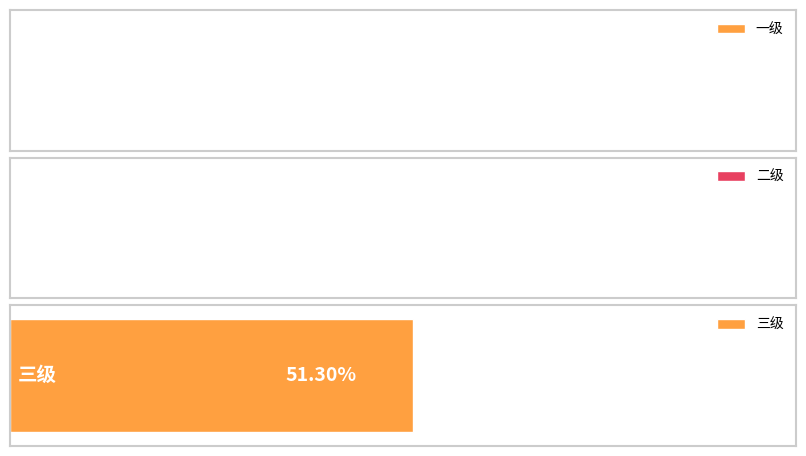

Which category has the lowest value across all series?

一级